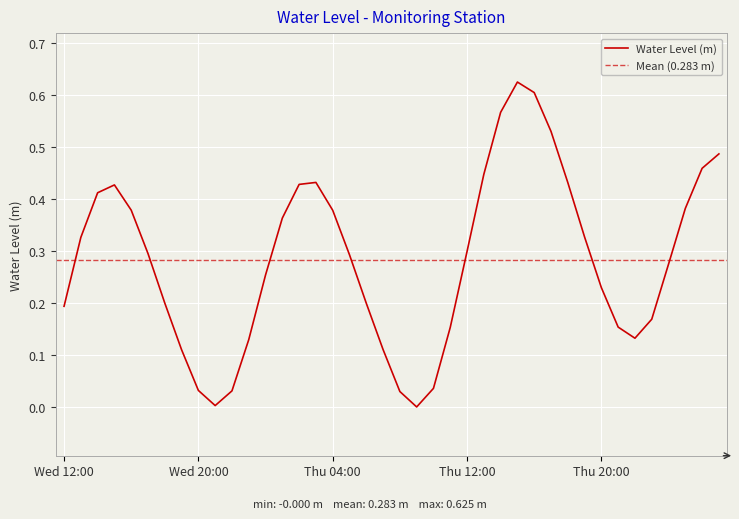

Which label corresponds to the largest value in the chart?

2024-05-09 15:00